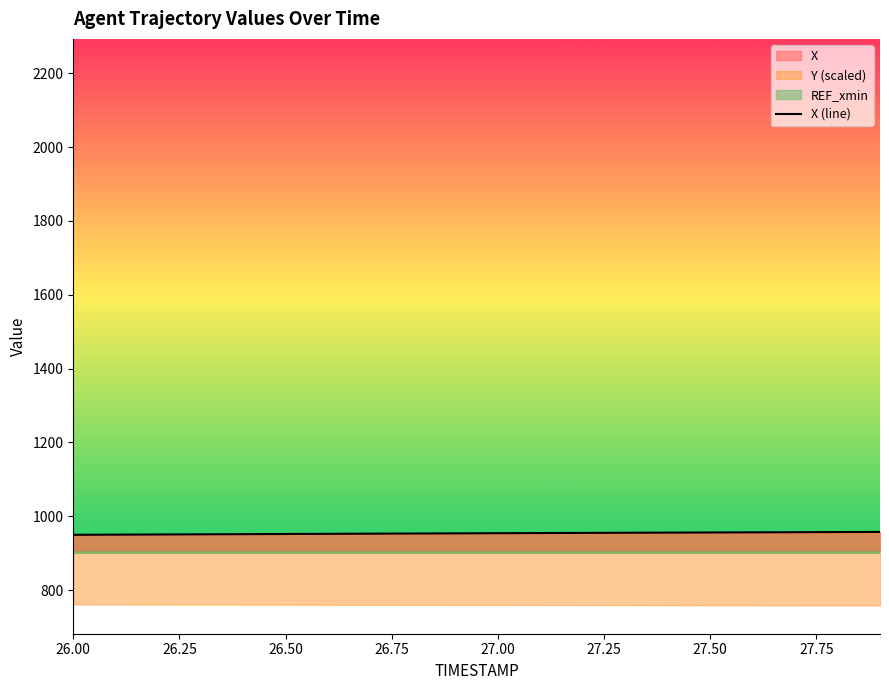

What is the maximum value for X?

957.6